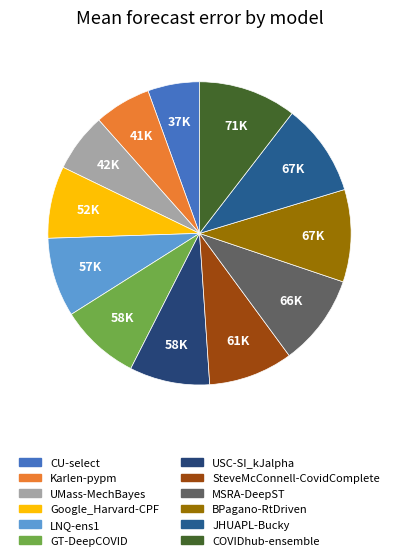

Which category has the biggest portion of the pie?

COVIDhub-ensemble